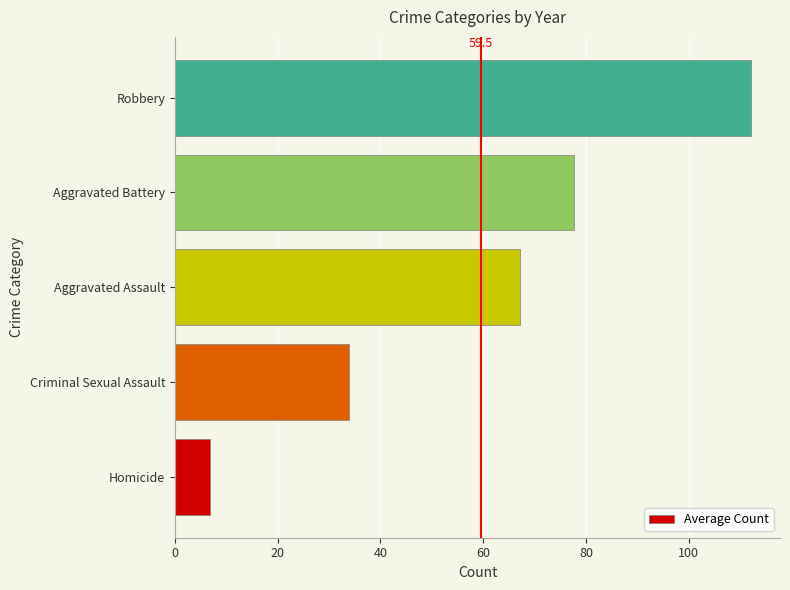

What is the sum of all values?

297.7